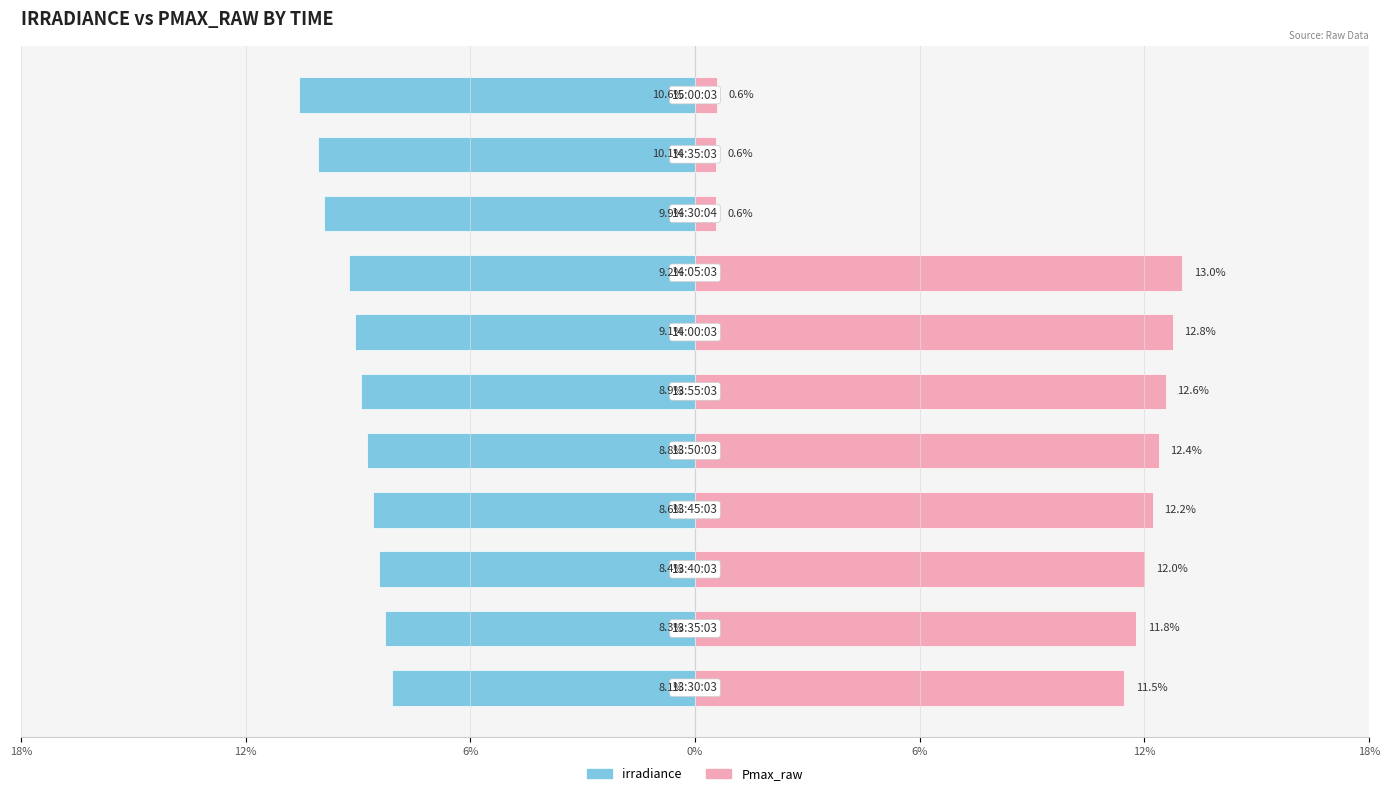

What is the smallest value displayed?

-10.6